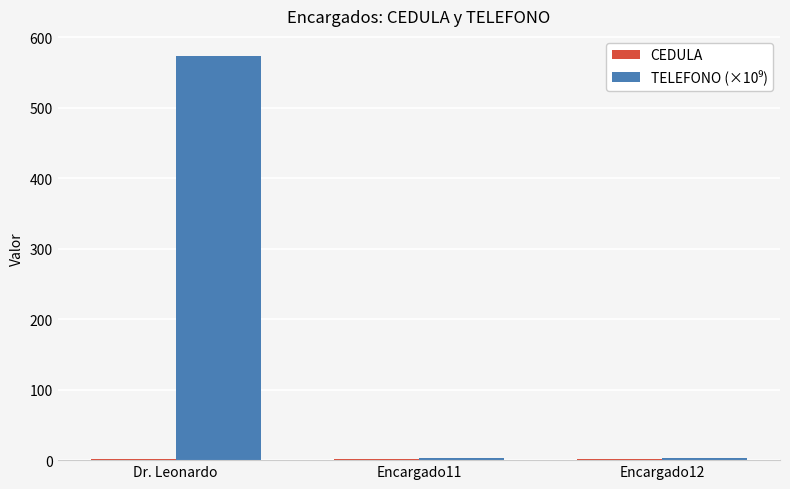

At which category is the sum across all series the highest?

Dr. Leonardo